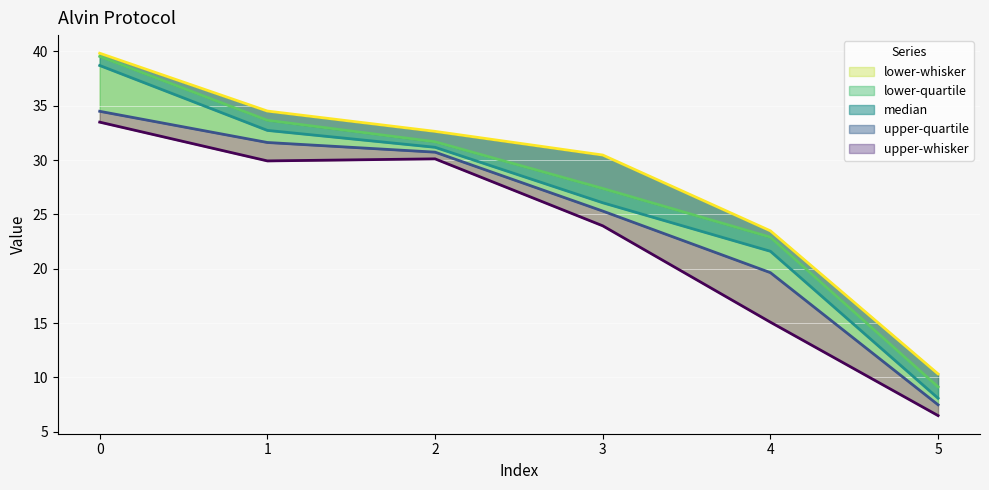

What is the value of the median point at the 4th from the left?

26.1